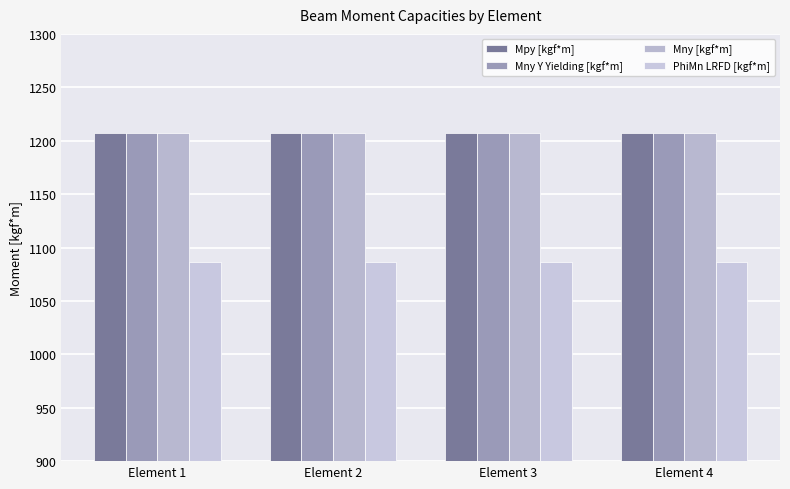

Reading left to right, transcribe all the data shown in this chart.

Mpy [kgf*m]: 1207.6	1207.6	1207.6	1207.6
Mny Y Yielding [kgf*m]: 1207.6	1207.6	1207.6	1207.6
Mny [kgf*m]: 1207.6	1207.6	1207.6	1207.6
PhiMn LRFD [kgf*m]: 1086.8	1086.8	1086.8	1086.8